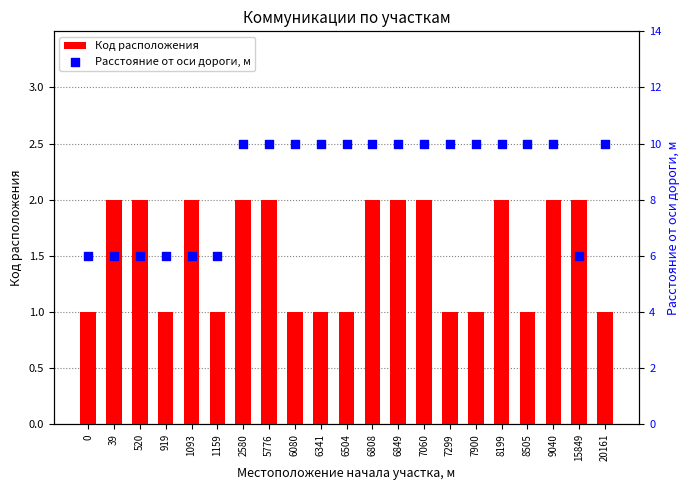

Is the value of Расстояние от оси дороги, м at 1093 greater than the value of Код расположения at 520?

Yes